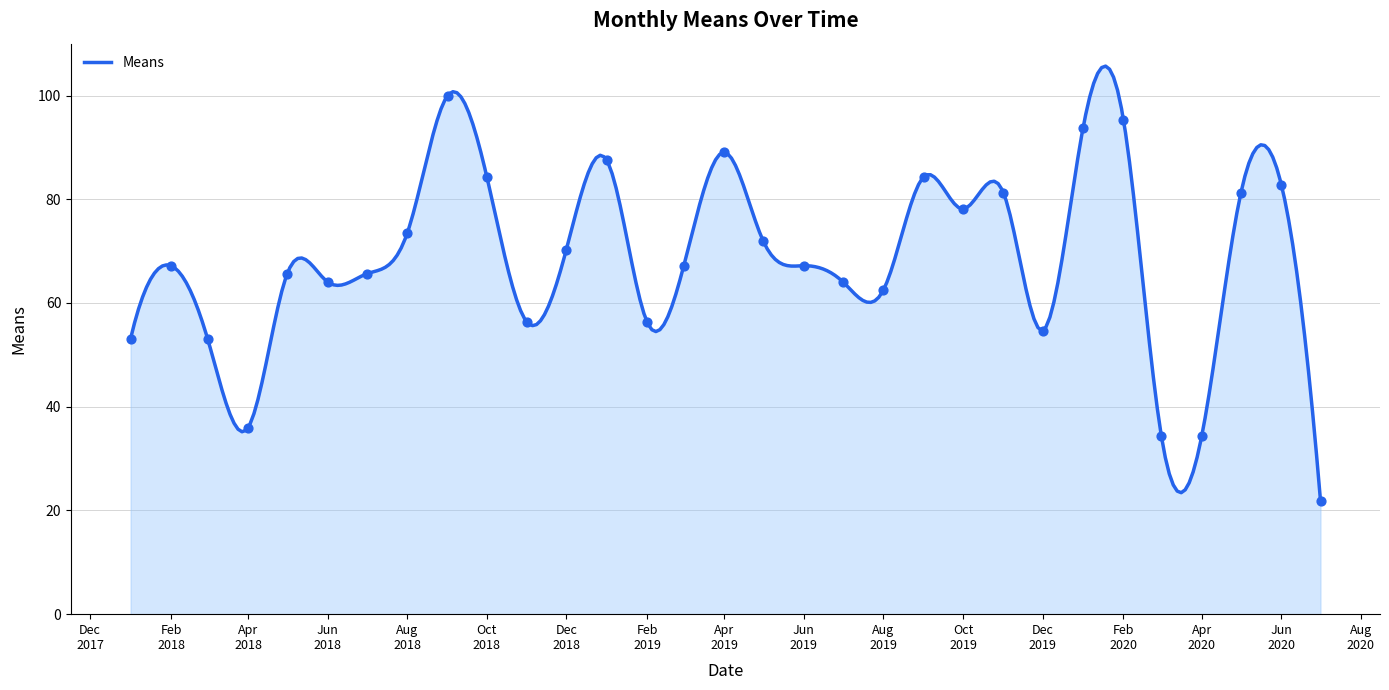

Between Oct 2018 and Feb 2020, which is larger?

Feb 2020